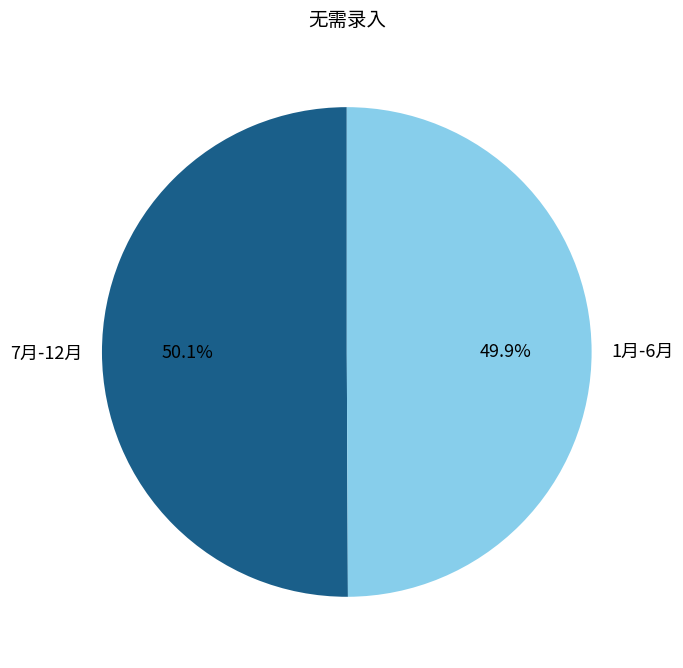

Combined, what portion of the pie is 7月-12月 and 1月-6月?

100.0%